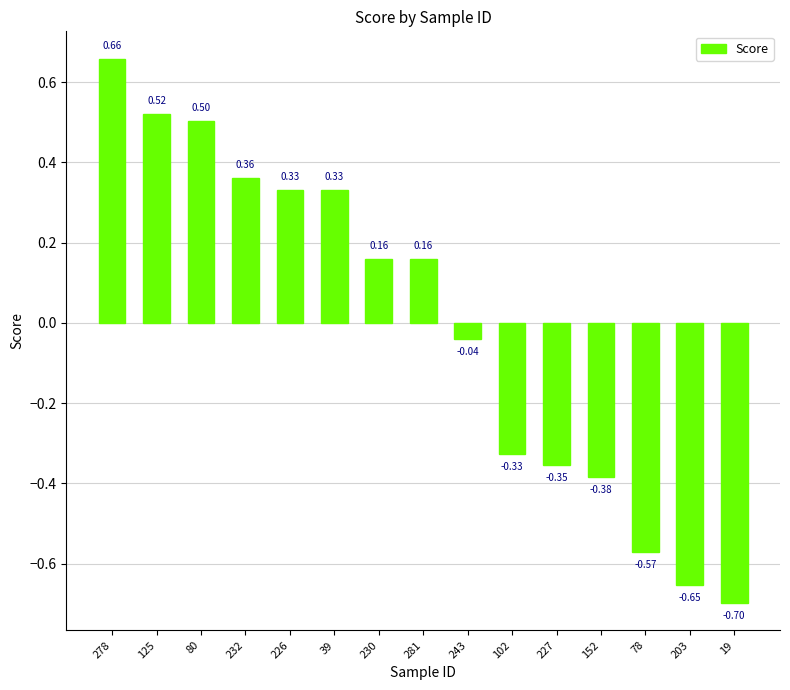

What is the difference between the maximum and minimum values?

1.4